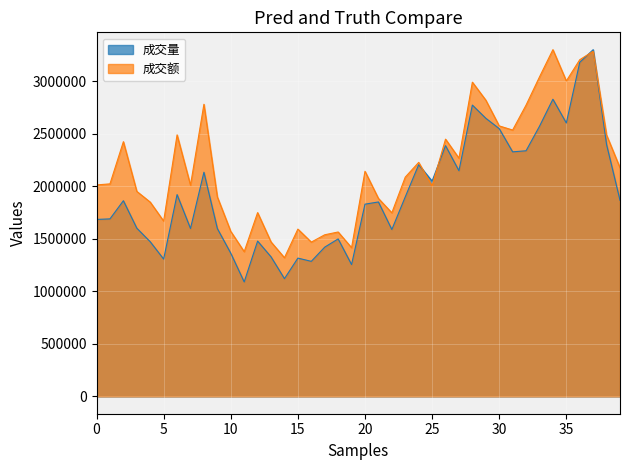

How many lines are shown in the chart?

2